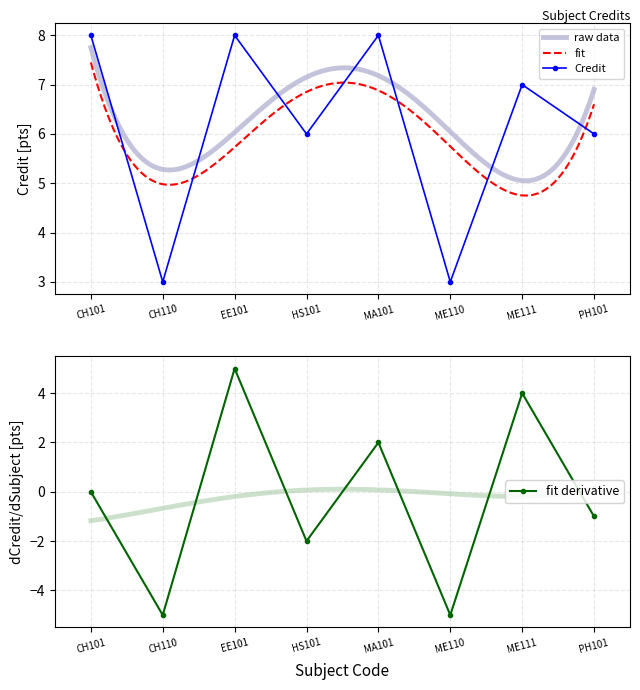

True or false: there are more than 1 points higher than both neighbors.

True